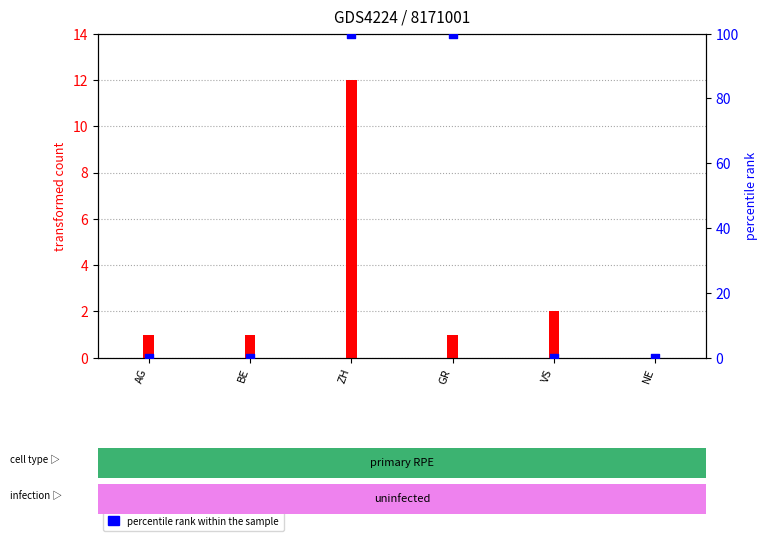

Which series contains the lowest Y value?

transformed count